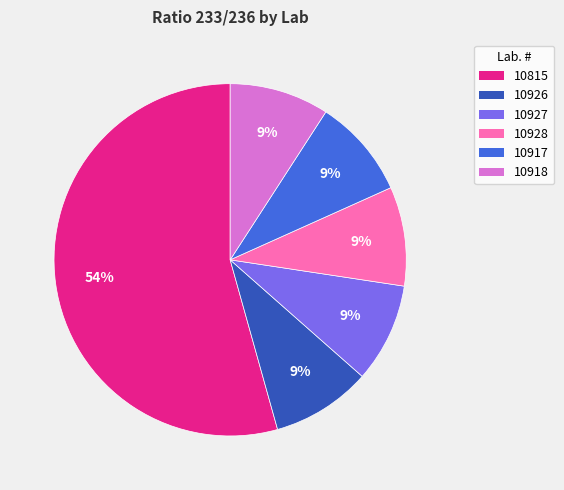

Do 10918 and 10815 together represent more than half of the pie?

Yes